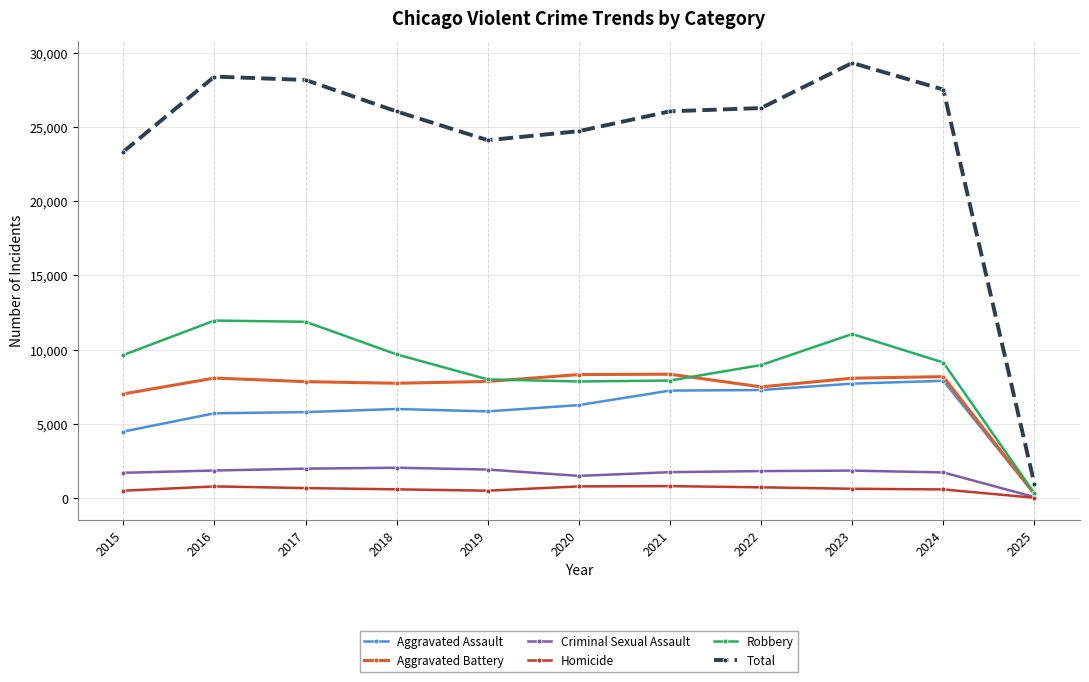

The Aggravated Assault series shows 260 at 2025. True or false?

True